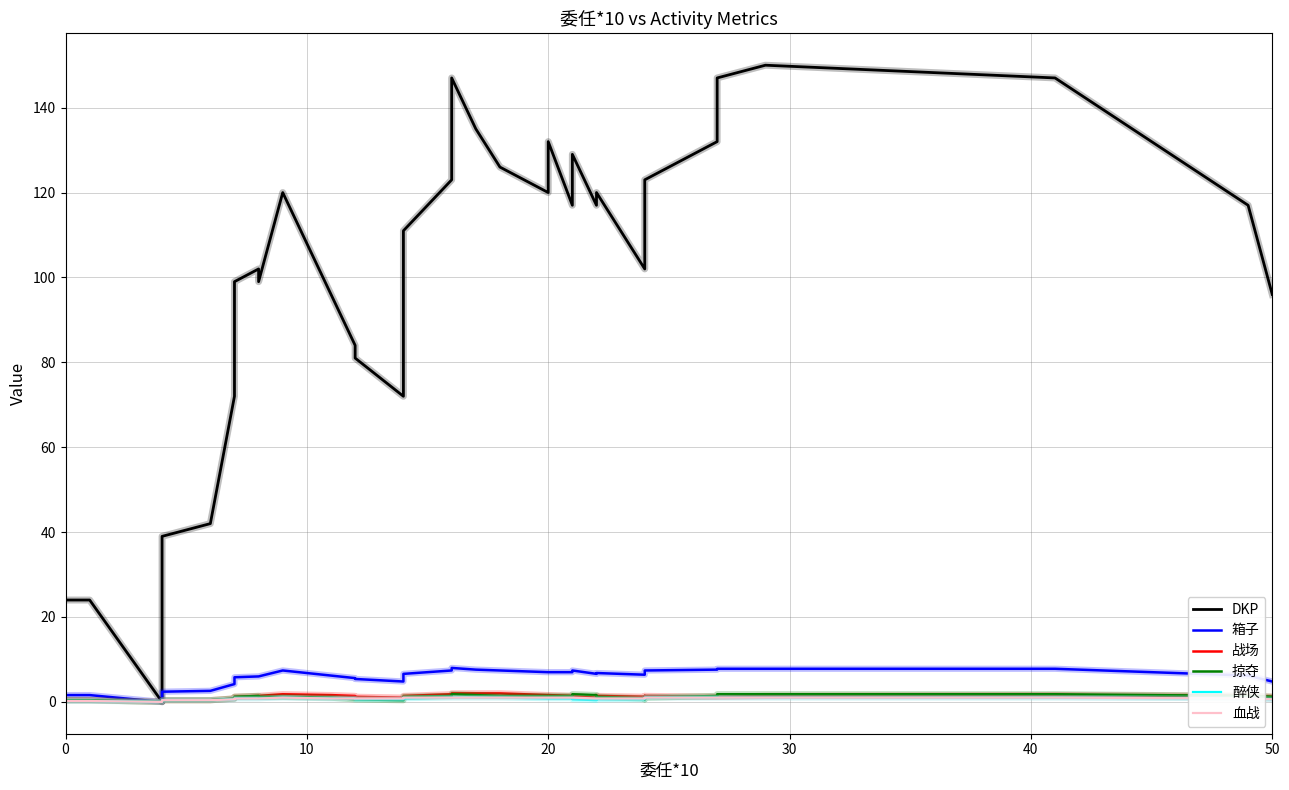

What is the average value of the 掠夺 series?

1.1